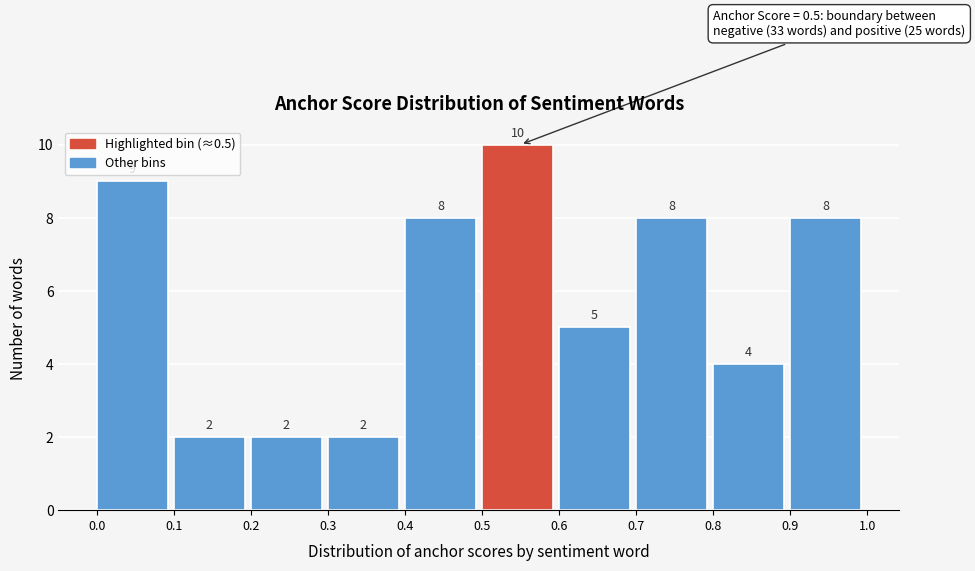

Reading left to right, list every bar in this chart as the range it spans on the x-axis followed by its height.

0.0 to 0.1: 9
0.1 to 0.2: 2
0.2 to 0.3: 2
0.3 to 0.4: 2
0.4 to 0.5: 8
0.5 to 0.6: 10
0.6 to 0.7: 5
0.7 to 0.8: 8
0.8 to 0.9: 4
0.9 to 1.0: 8